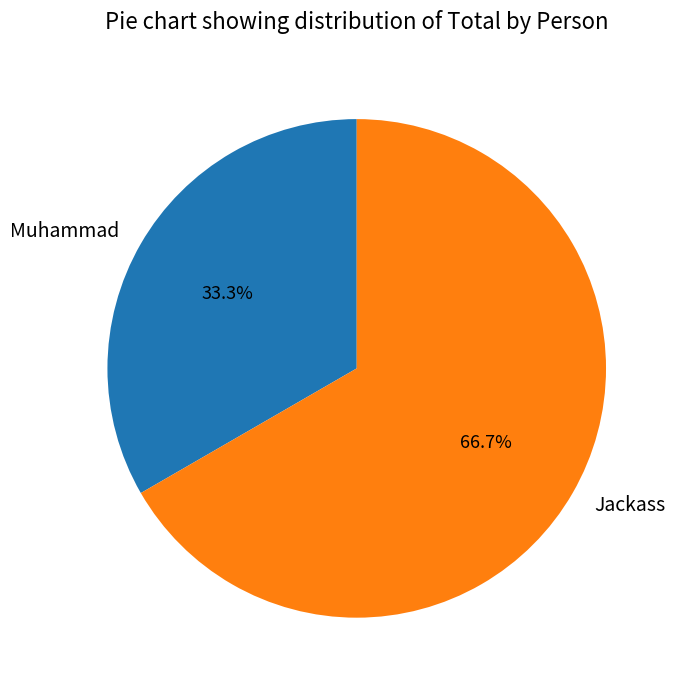

To the nearest percent, what portion does Muhammad represent?

33%